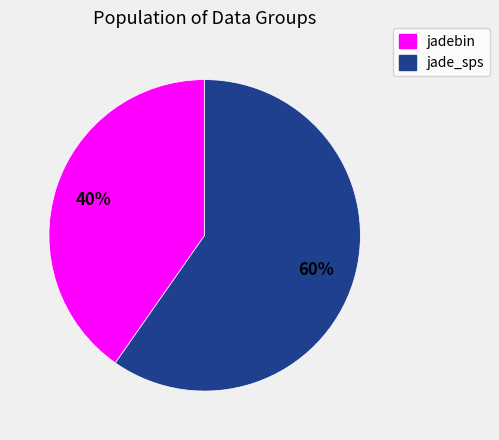

Approximately how many times larger is the value at jade_sps compared to jadebin?

1.5